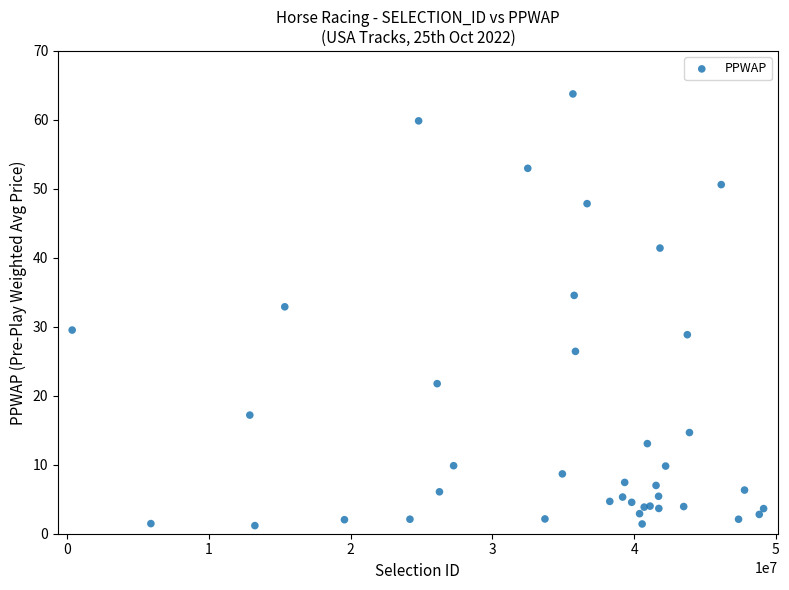

What Y value in the scatter plot is closest to 32?

32.9